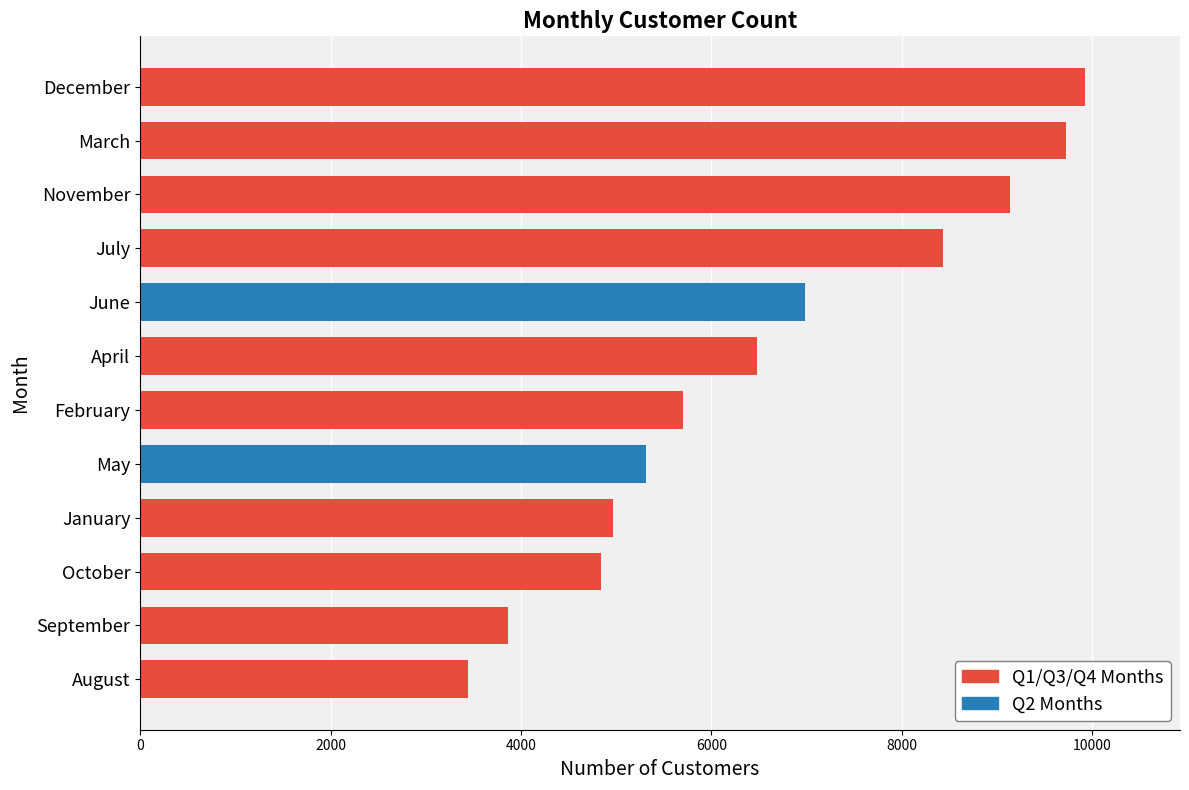

List the labels in order of value, smallest first.

August, September, October, January, May, February, April, June, July, November, March, December